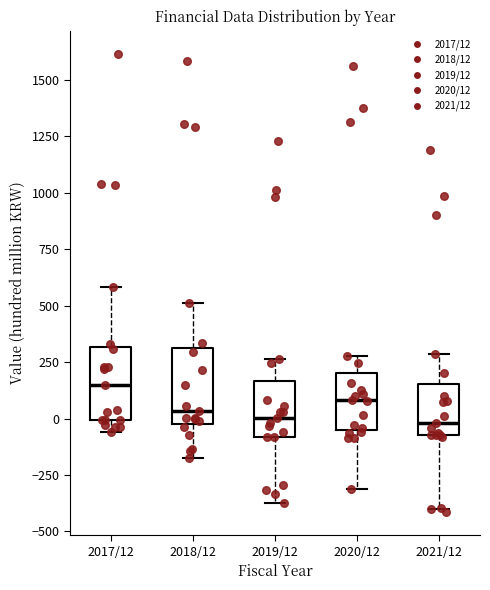

Reading left to right, transcribe this box plot: for each box, give where its median line is, the range the box spans, and where its two whiskers end, as read against the y-axis. The values are not printed on the chart, so give them approximately, as read against the axis.

2017/12: median 150, box 0 to 300, whiskers -50 to 600
2018/12: median 50, box -50 to 300, whiskers -150 to 500
2019/12: median 0, box -100 to 150, whiskers -350 to 250
2020/12: median 100, box -50 to 200, whiskers -300 to 300
2021/12: median 0, box -50 to 150, whiskers -400 to 300